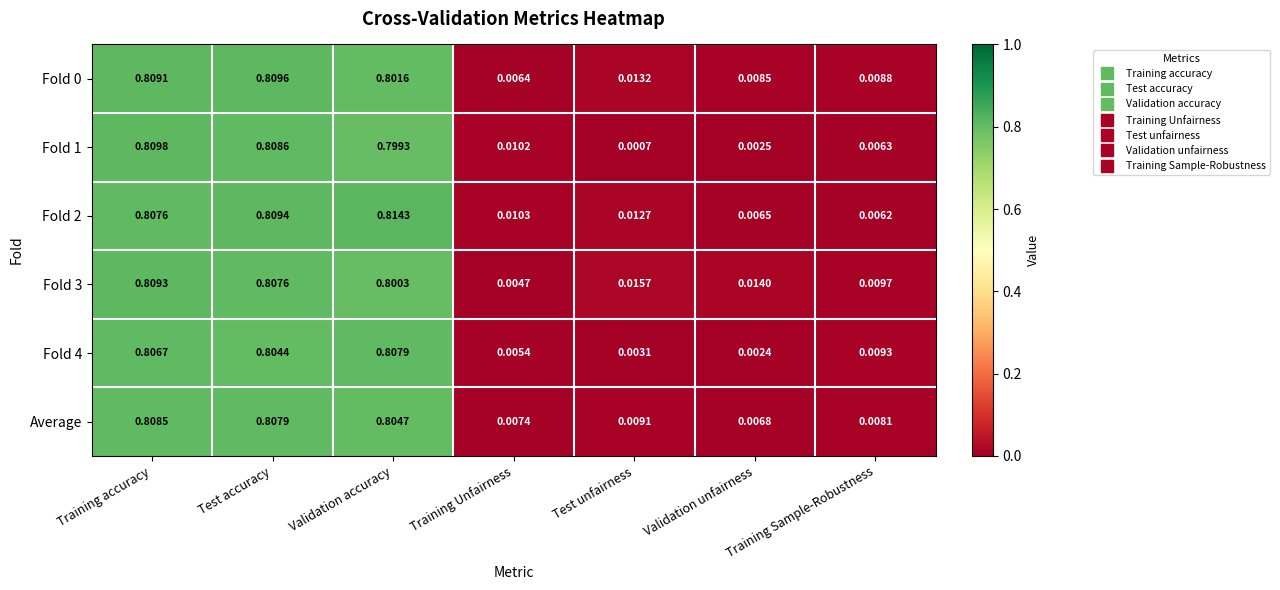

Rank the categories by Fold 2 value from lowest to highest.

Training Sample-Robustness, Validation unfairness, Training Unfairness, Test unfairness, Training accuracy, Test accuracy, Validation accuracy